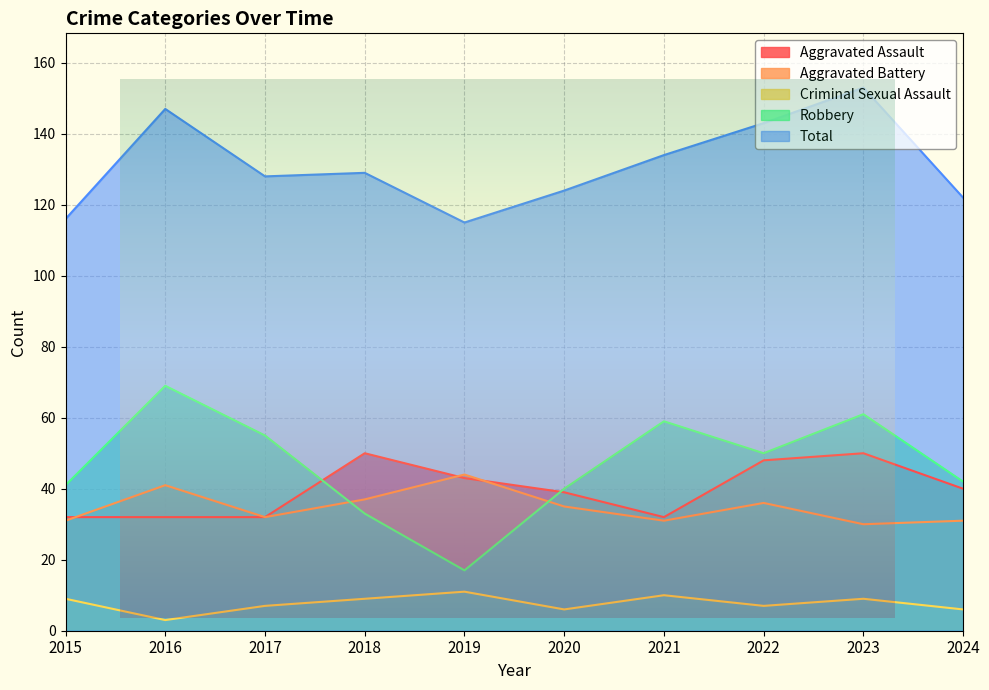

Between 2020 and 2017, which is larger?

2020